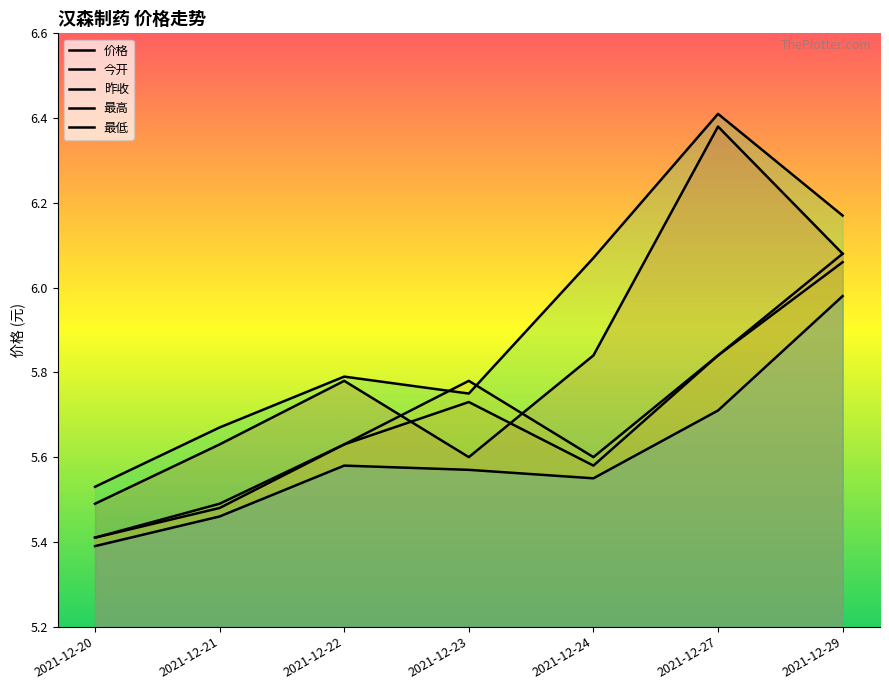

Which has a higher value, 2021-12-24 or 2021-12-29?

2021-12-29